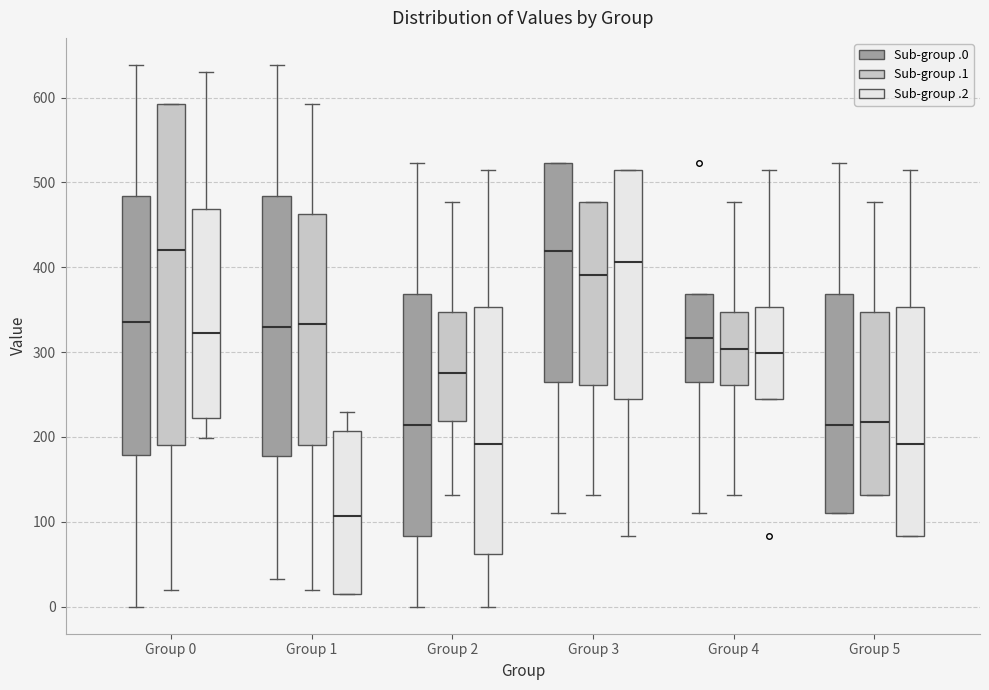

Where does the lower whisker of the box for Group 3 (Sub-group .2) end on the y-axis? The values are not printed on the chart, so give them approximately, as read against the axis.

80